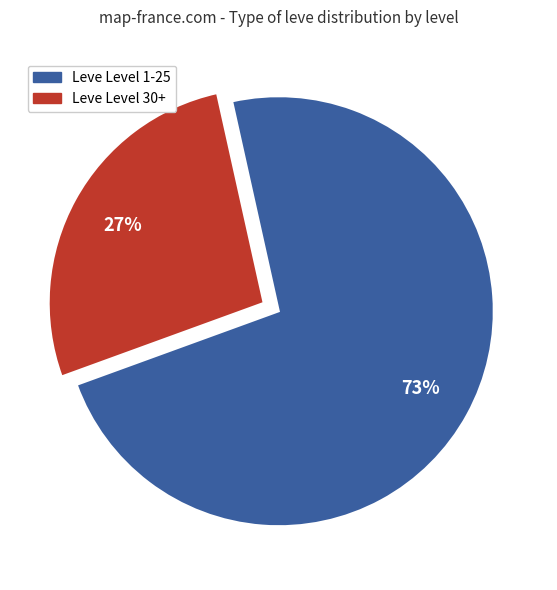

Is there any slice that represents more than half of the pie?

Yes